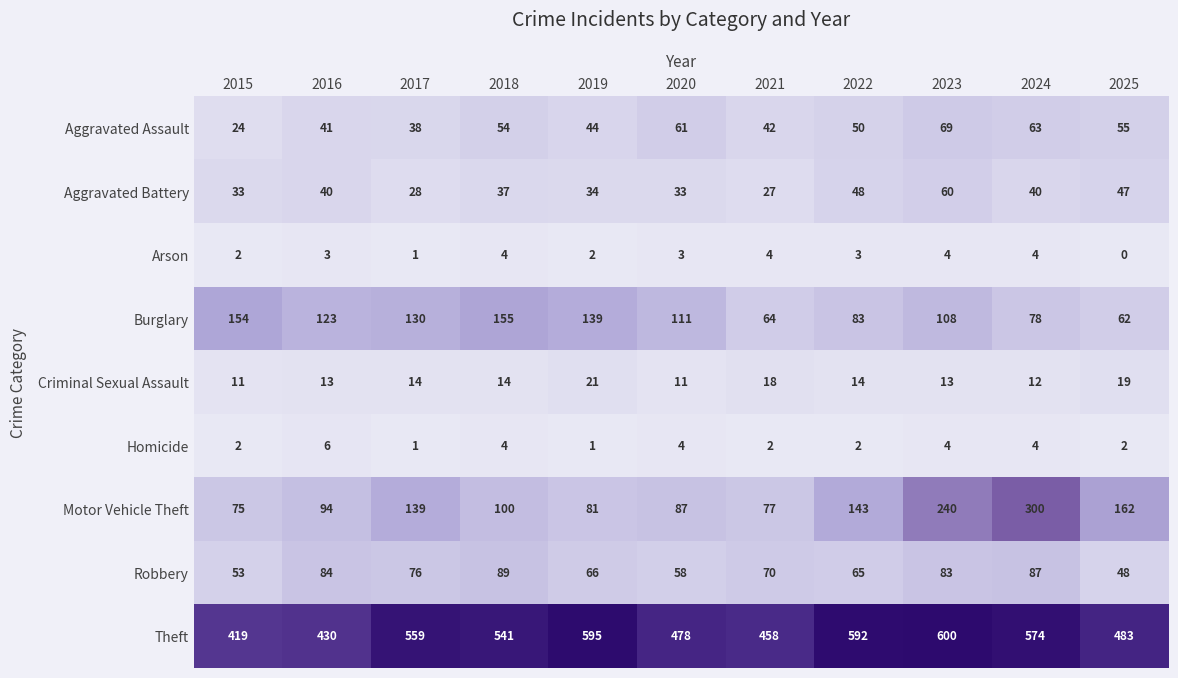

What is the difference between the maximum and minimum values in the Robbery series?

41